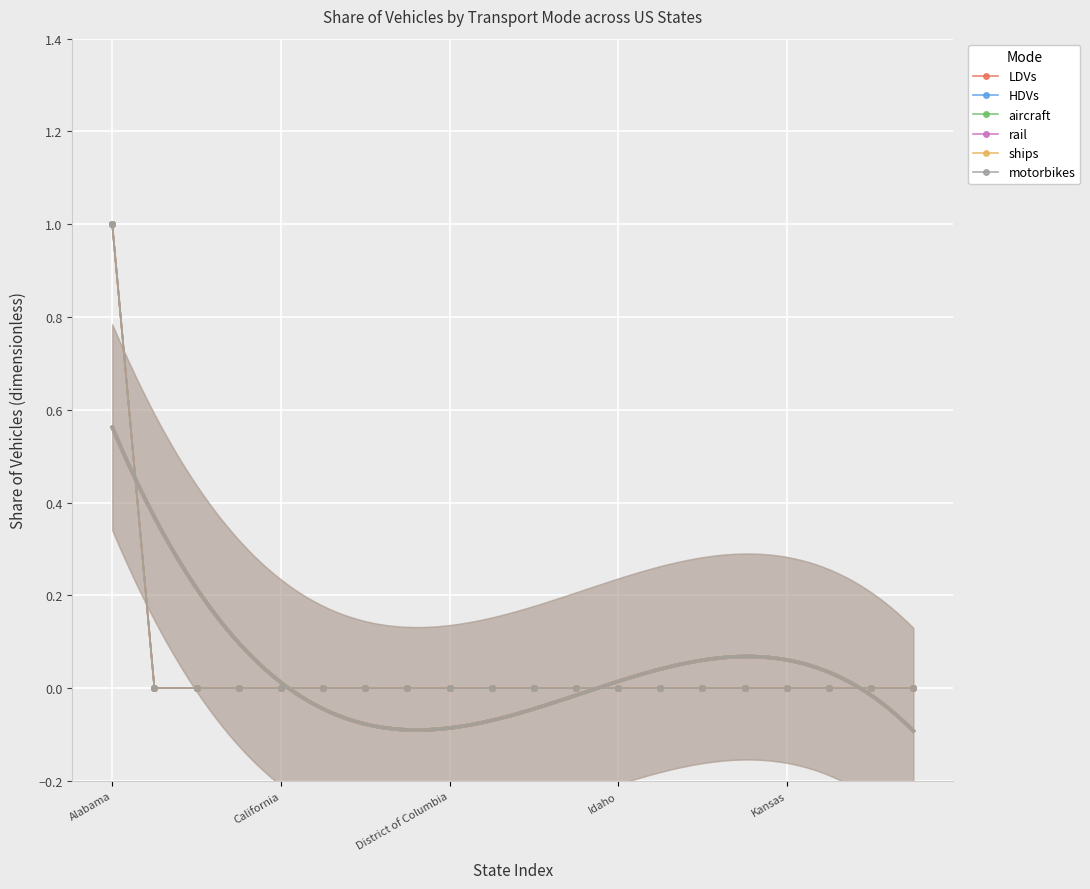

Is the value of LDVs at 9 greater than the value of aircraft at District of Columbia?

No